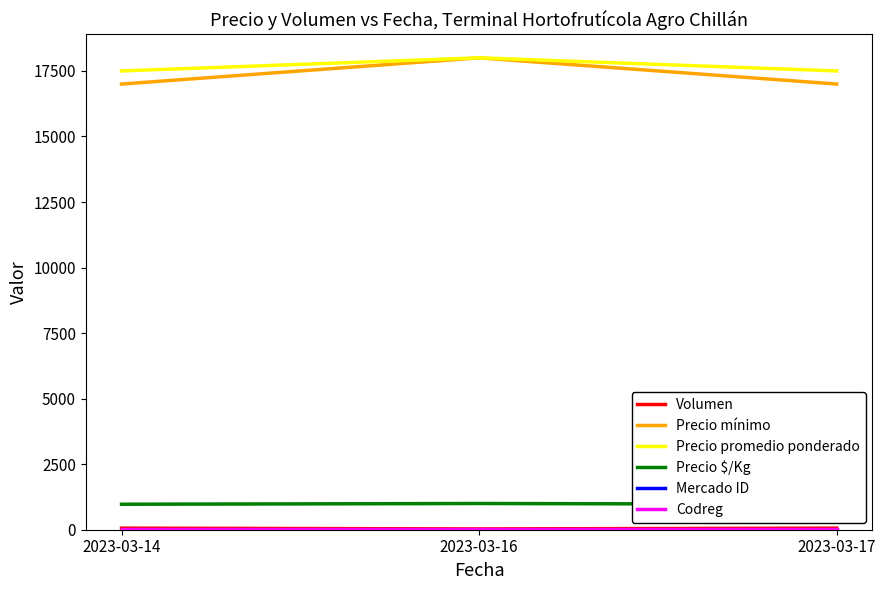

The value of Volumen at 2023-03-14 is 15. True or false?

False